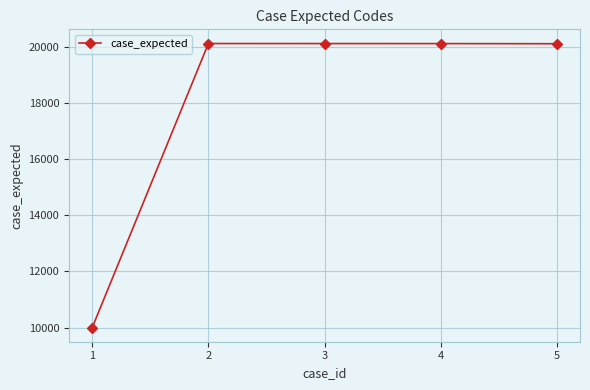

Is it true that the value at 4 is 12548?

False